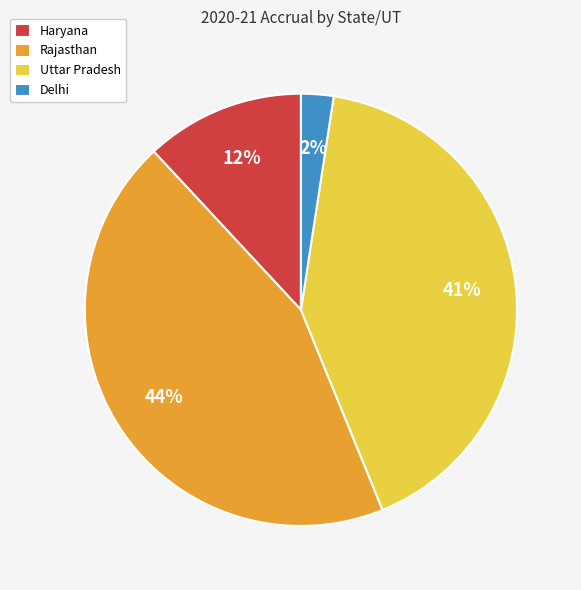

Is Delhi the majority of the pie?

No